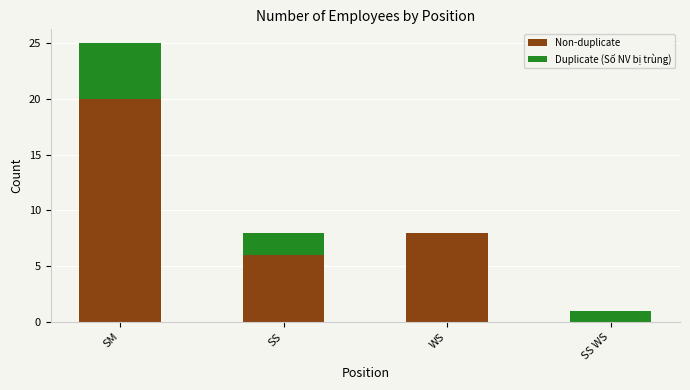

Are the bars grouped side by side (vs. stacked)?

No